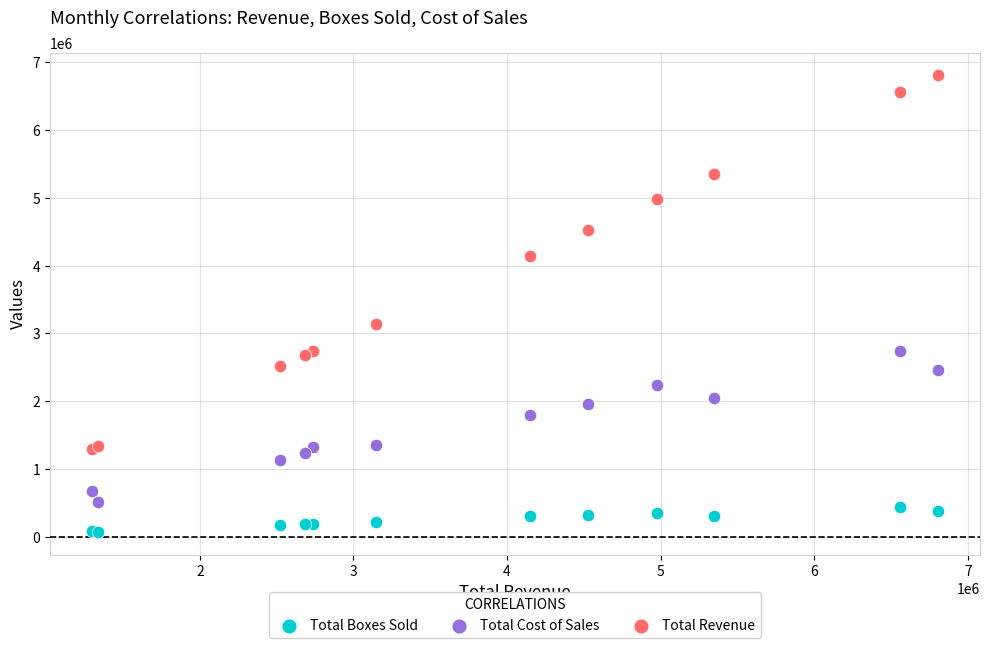

Which series contains the highest Y value?

Total Revenue